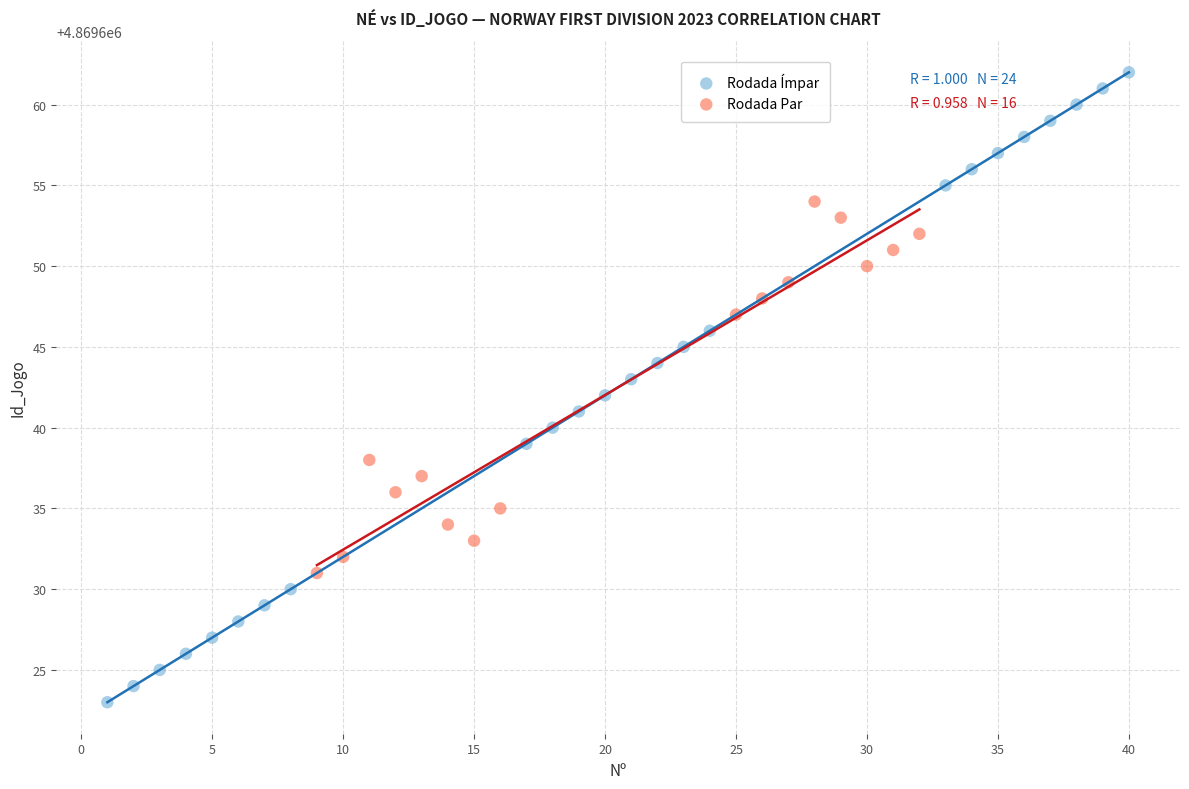

Which series reaches the maximum Y coordinate?

Rodada Ímpar